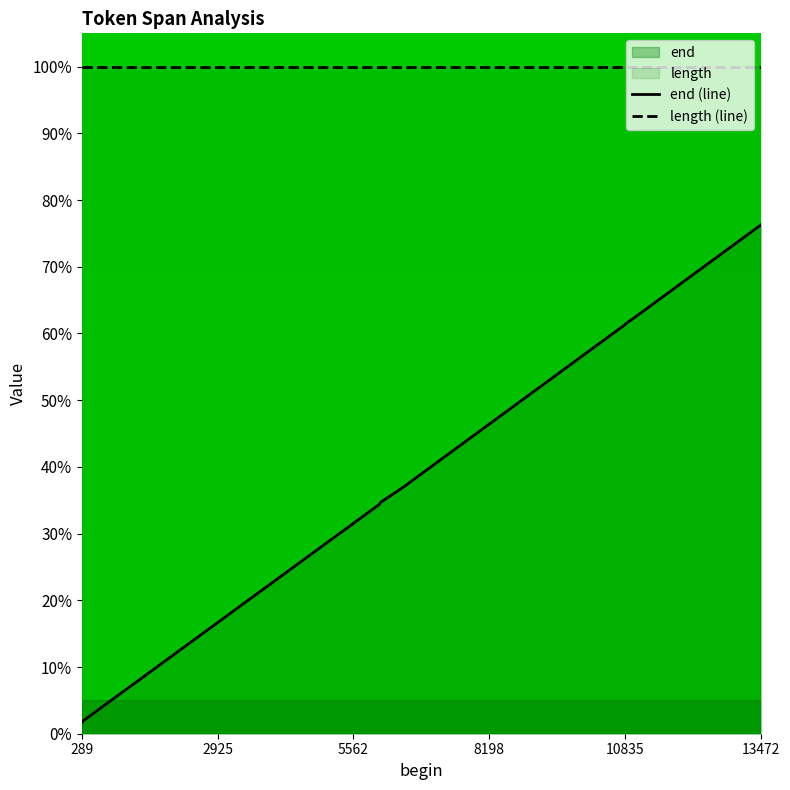

List the series in order of their overall mean, highest first.

length (line), end (line)